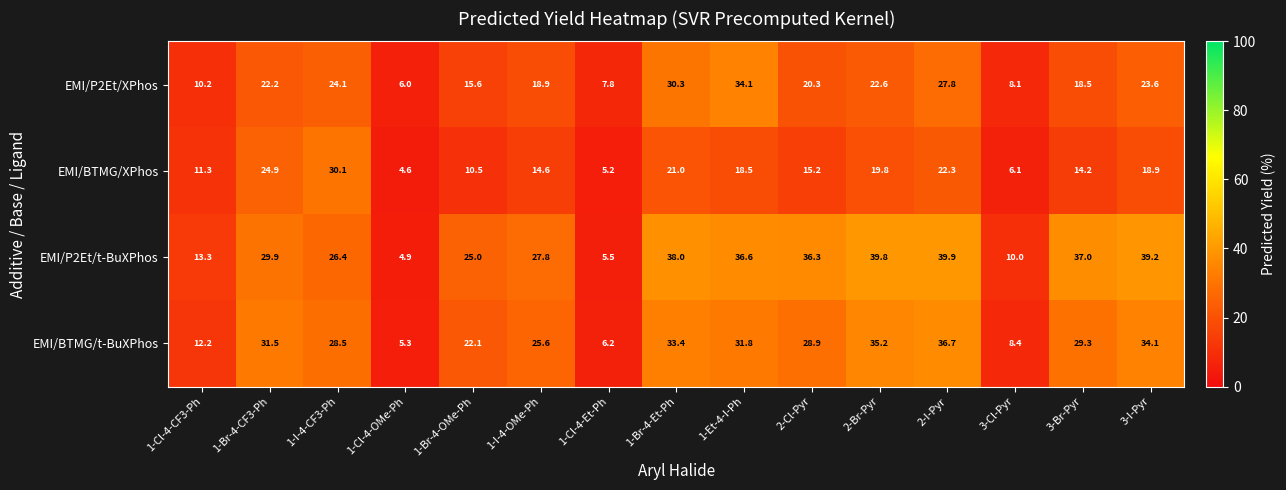

What is the difference between the maximum and minimum values in the EMI/P2Et/t-BuXPhos series?

35.0